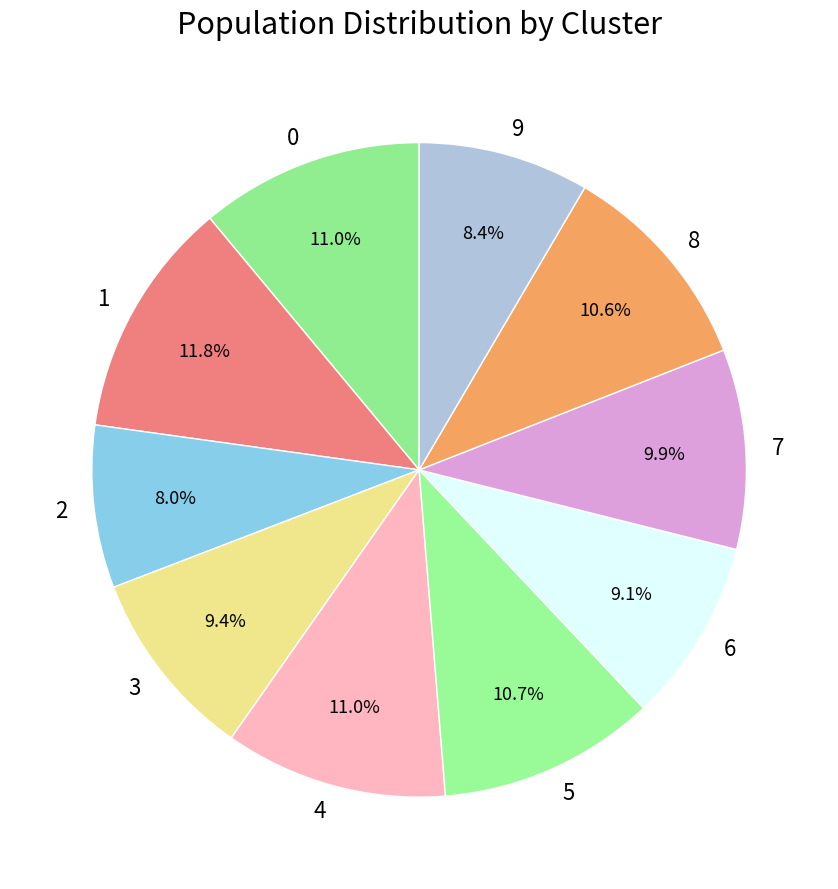

To the nearest percent, what is the combined percentage of 5 and 2?

19%